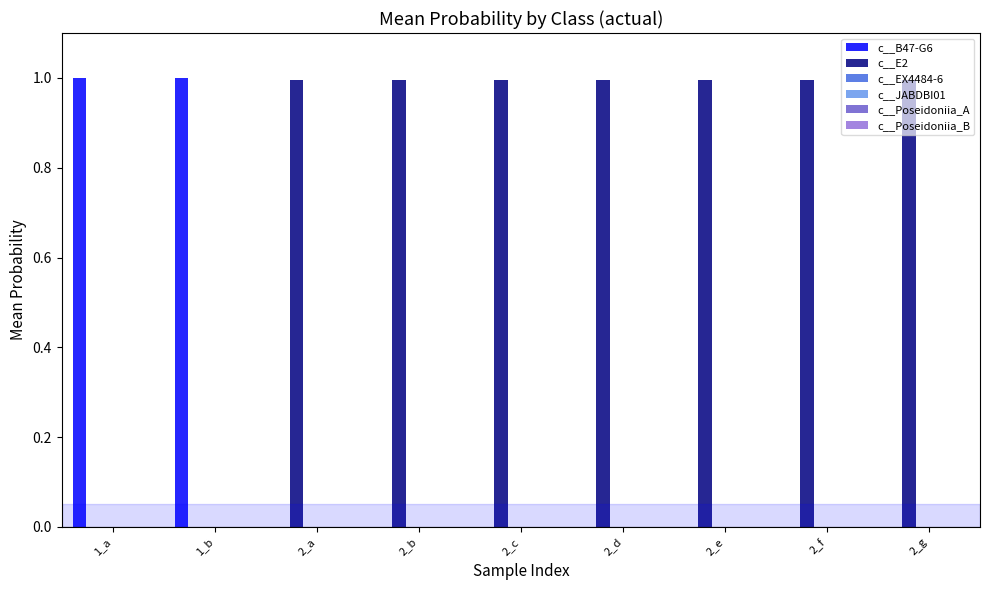

What is the total value across all series at 2_a?

1.0